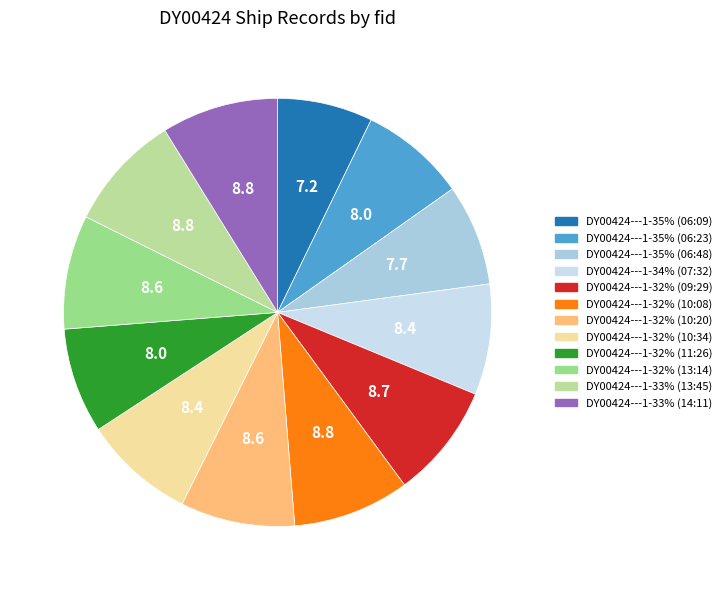

True or false: DY00424---1-33% (13:45) accounts for 9% of the total.

True